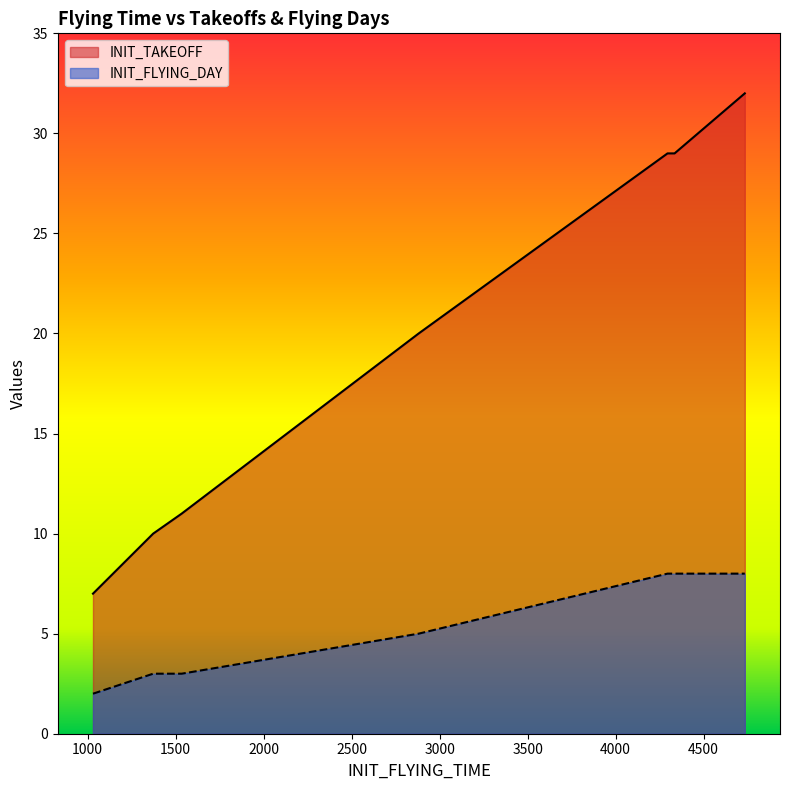

Is the value of INIT_TAKEOFF at 2881 greater than the value of INIT_FLYING_DAY at 1535?

Yes